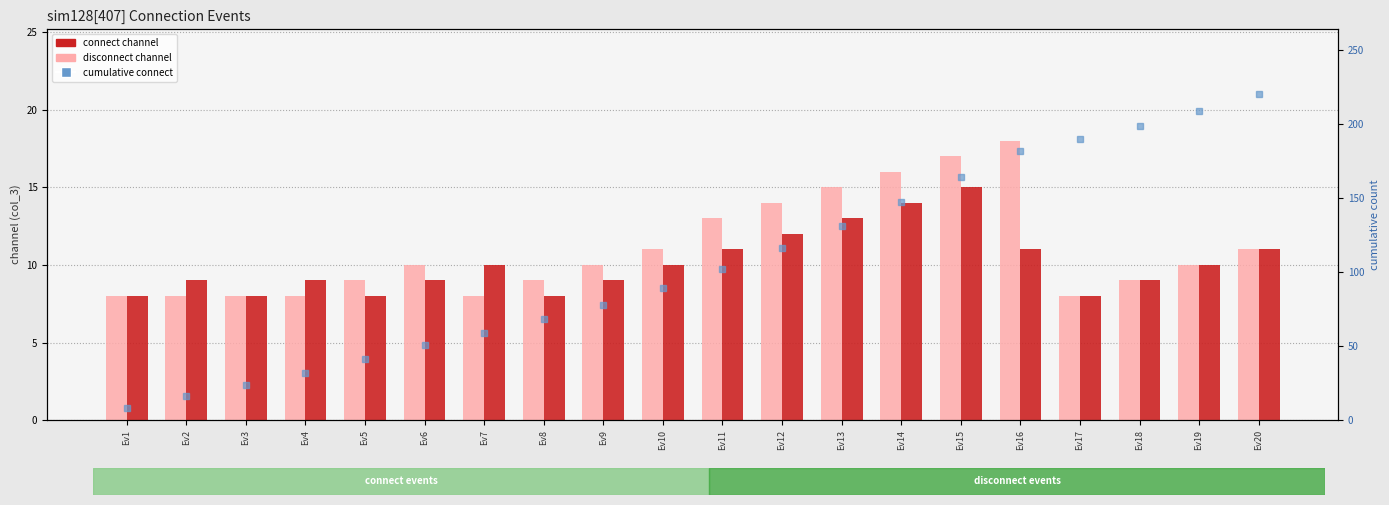

Reading left to right, extract all data points from this chart.

connect: 8	8	8	8	9	10	8	9	10	11	13	14	15	16	17	18	8	9	10	11
disconnect: 8	9	8	9	8	9	10	8	9	10	11	12	13	14	15	11	8	9	10	11
cumulative connect: 8	16	24	32	41	51	59	68	78	89	102	116	131	147	164	182	190	199	209	220